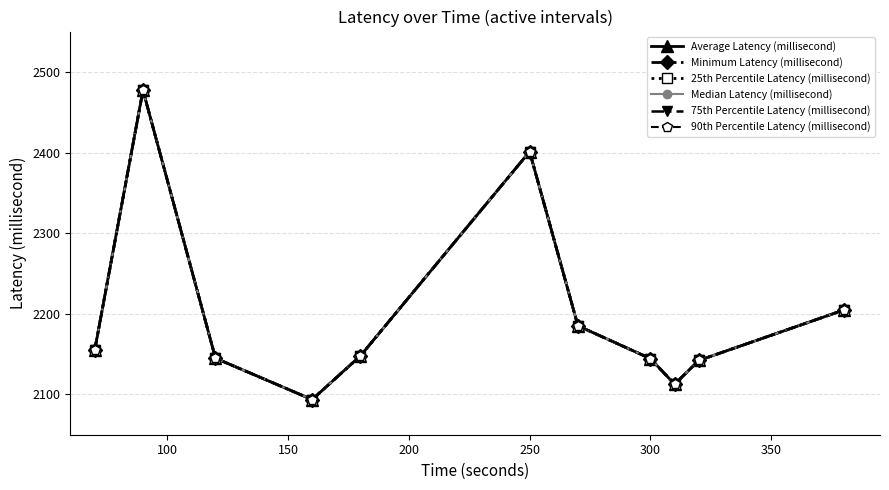

How many lines are shown in the chart?

6